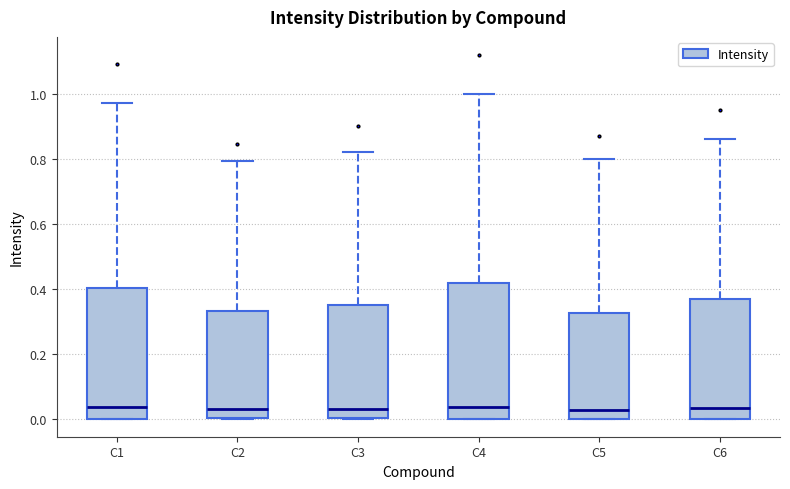

Reading left to right, transcribe this box plot: for each box, give where its median line is, the range the box spans, and where its two whiskers end, as read against the y-axis. The values are not printed on the chart, so give them approximately, as read against the axis.

C1: median 0.04, box 0.00 to 0.40, whiskers 0.00 to 0.98
C2: median 0.02, box 0.00 to 0.34, whiskers 0.00 to 0.80
C3: median 0.02, box 0.00 to 0.36, whiskers 0.00 to 0.82
C4: median 0.04, box 0.00 to 0.42, whiskers 0.00 to 1.00
C5: median 0.02, box 0.00 to 0.32, whiskers 0.00 to 0.80
C6: median 0.04, box 0.00 to 0.36, whiskers 0.00 to 0.86